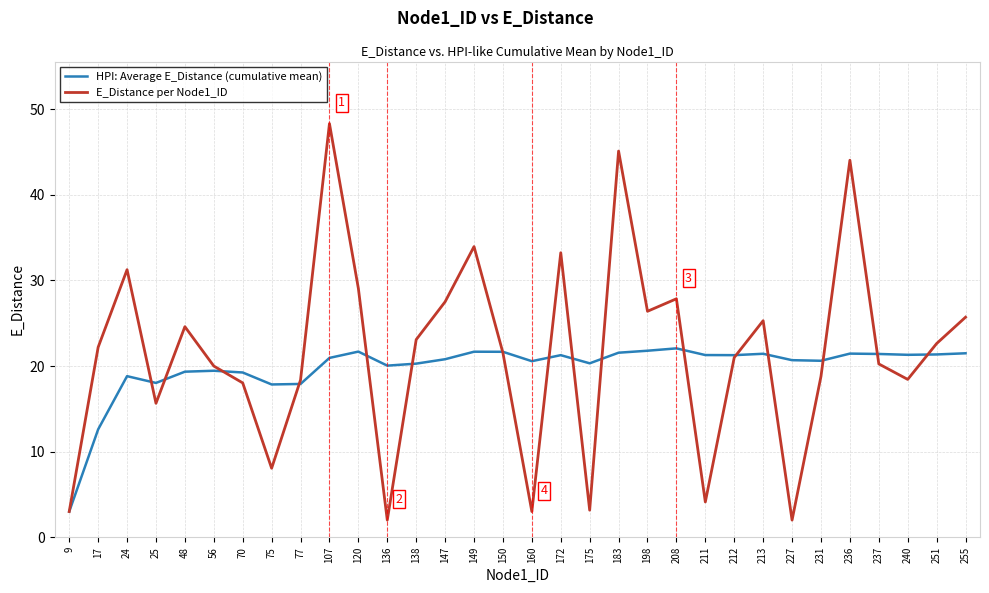

Which category has the highest value in the E_Distance per Node1_ID series?

107